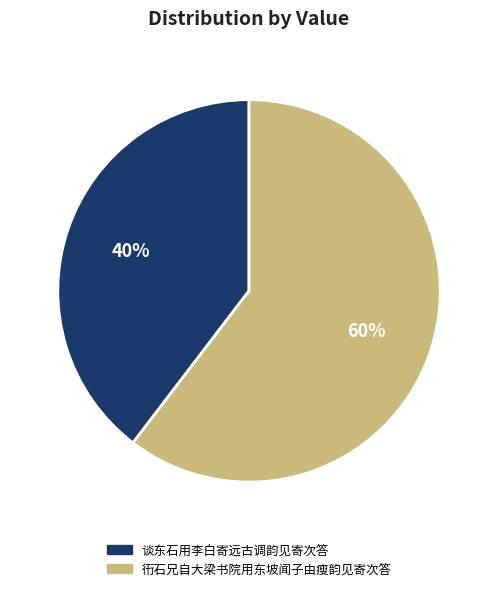

The 谈东石用李白寄远古调韵见寄次答 slice represents 27% of the pie. True or false?

False